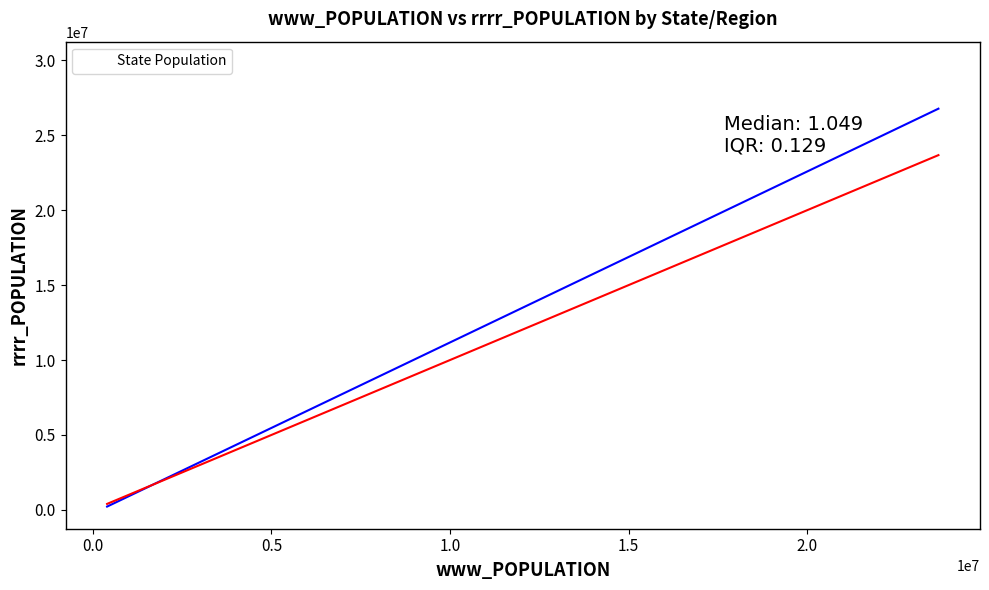

What Y value in the scatter plot is closest to 15155032?

12937926